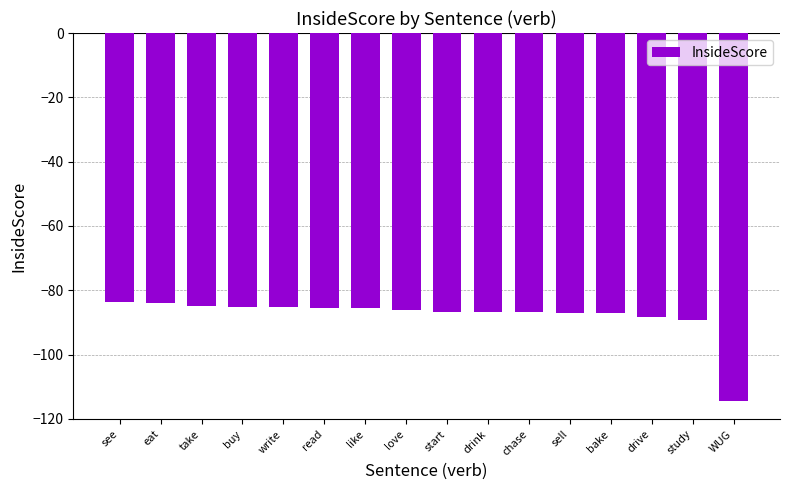

What is the approximate value at buy?

-85.3